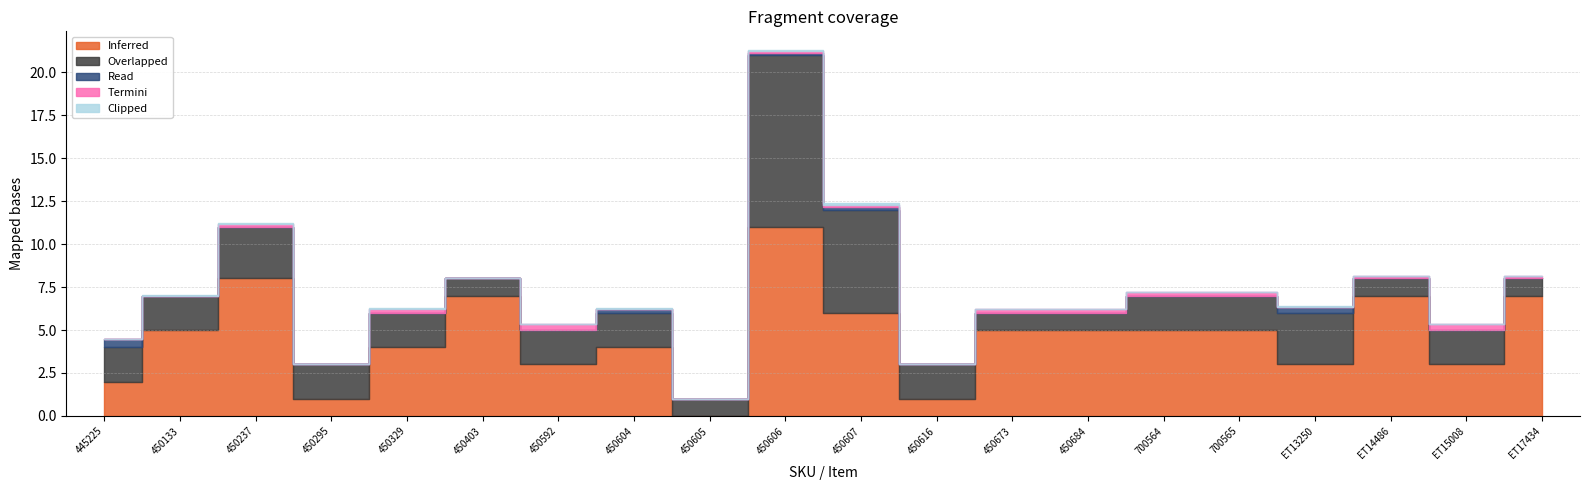

The Clipped series shows 0.0 at 450592. True or false?

True